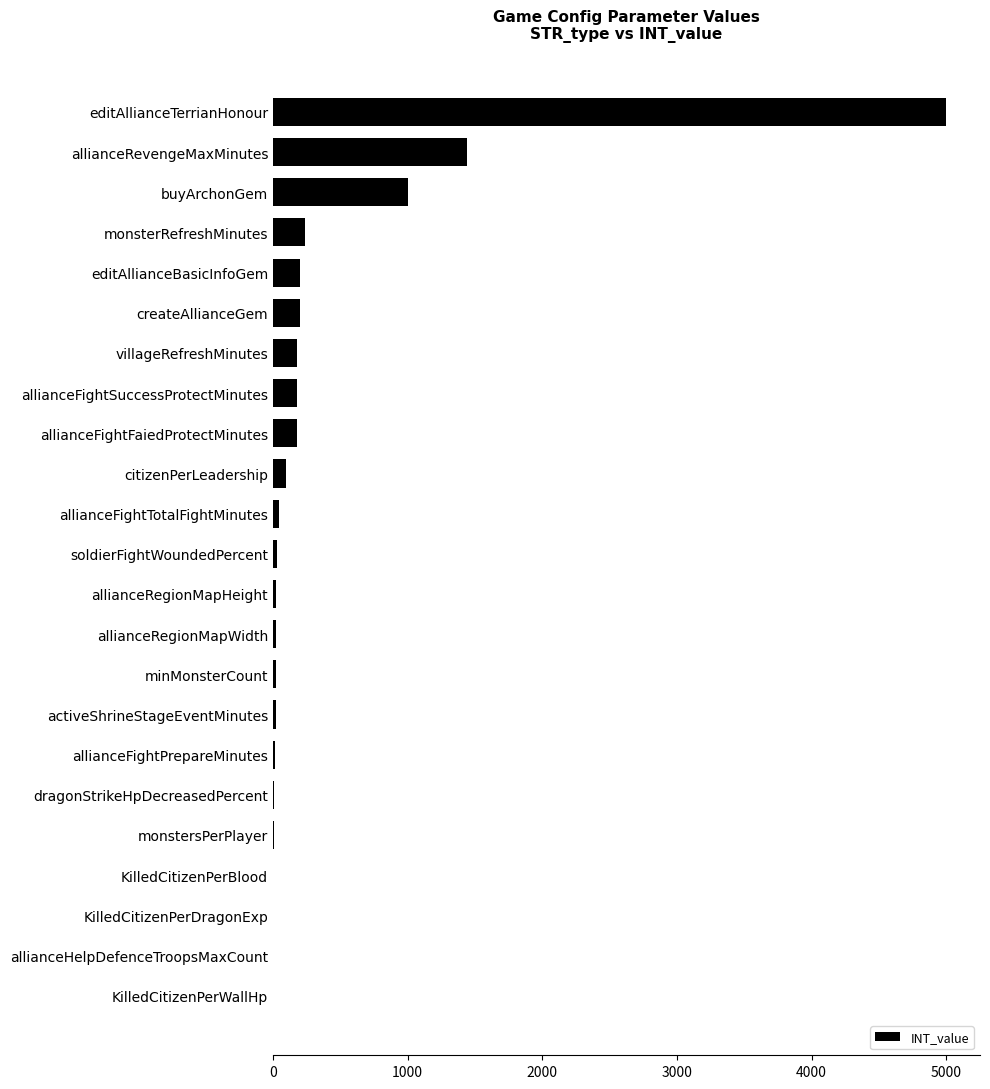

What is the maximum value shown in the chart?

5000